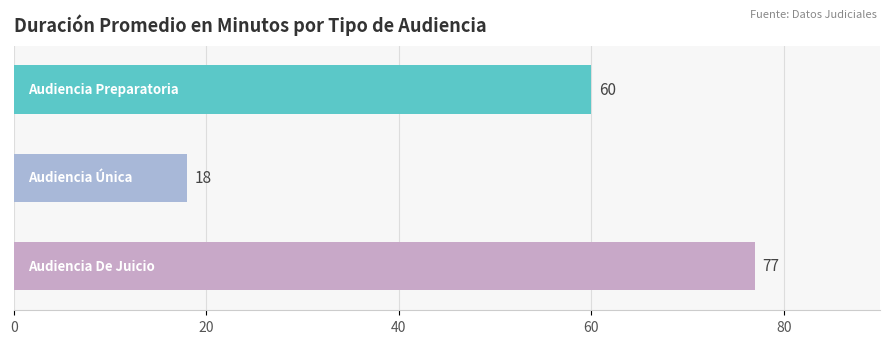

What is the difference between the maximum and second lowest values?

17